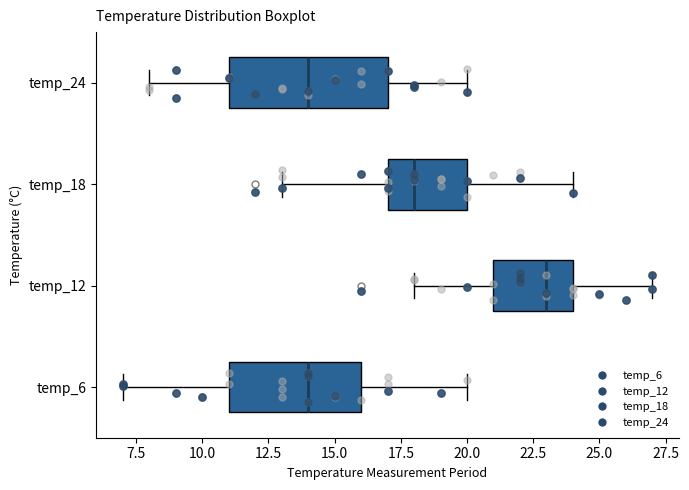

Where is the left edge of the box for temp_24 on the x-axis? The values are not printed on the chart, so give them approximately, as read against the axis.

11